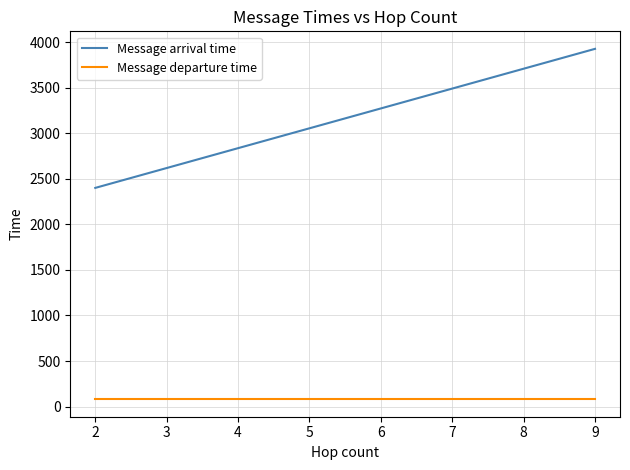

What value does the Message arrival time series have at 2?

2400.0